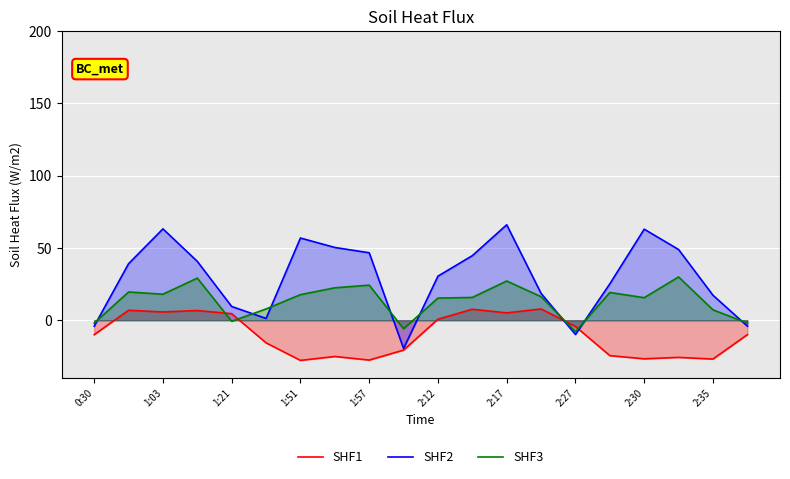

The SHF3 series shows 43.4 at 1:51. True or false?

False